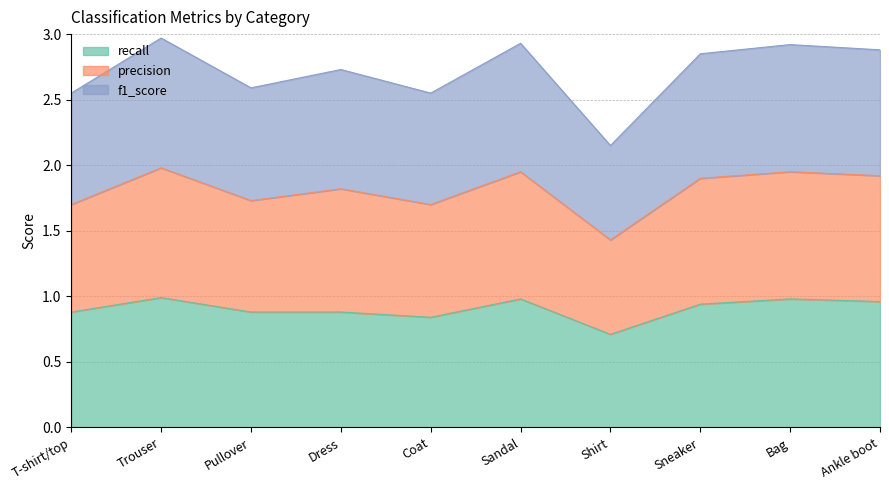

True or false: f1_score and recall cross at least once.

False